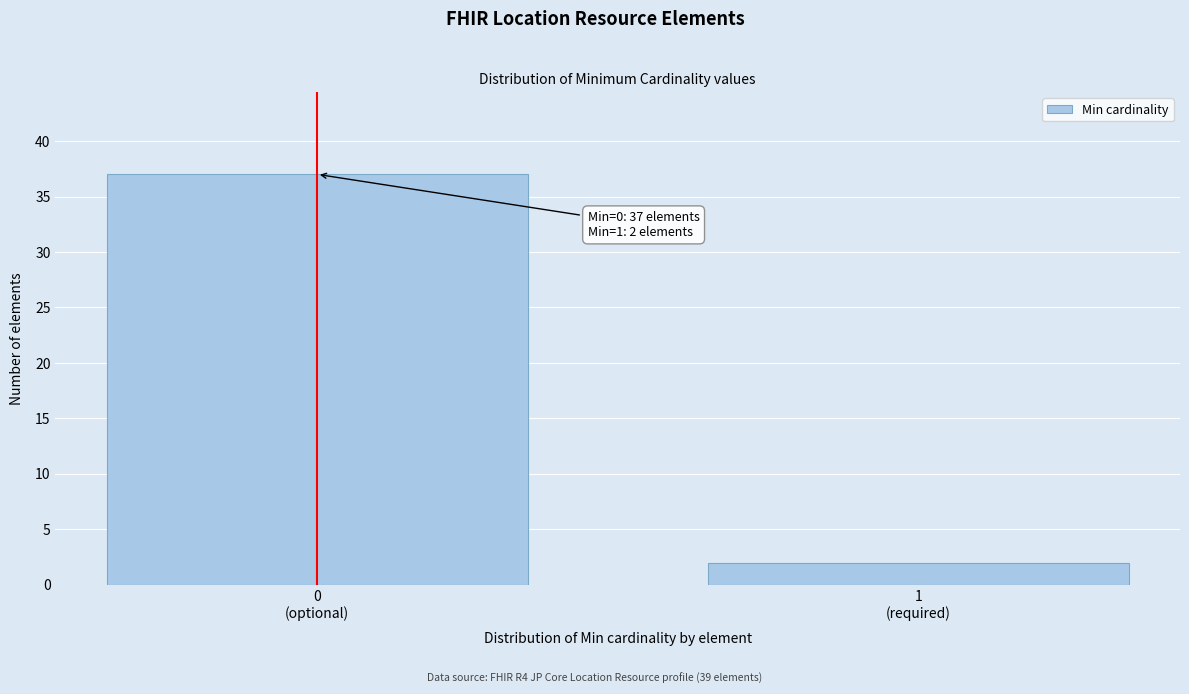

Reading left to right, transcribe all the data shown in this chart.

37	2